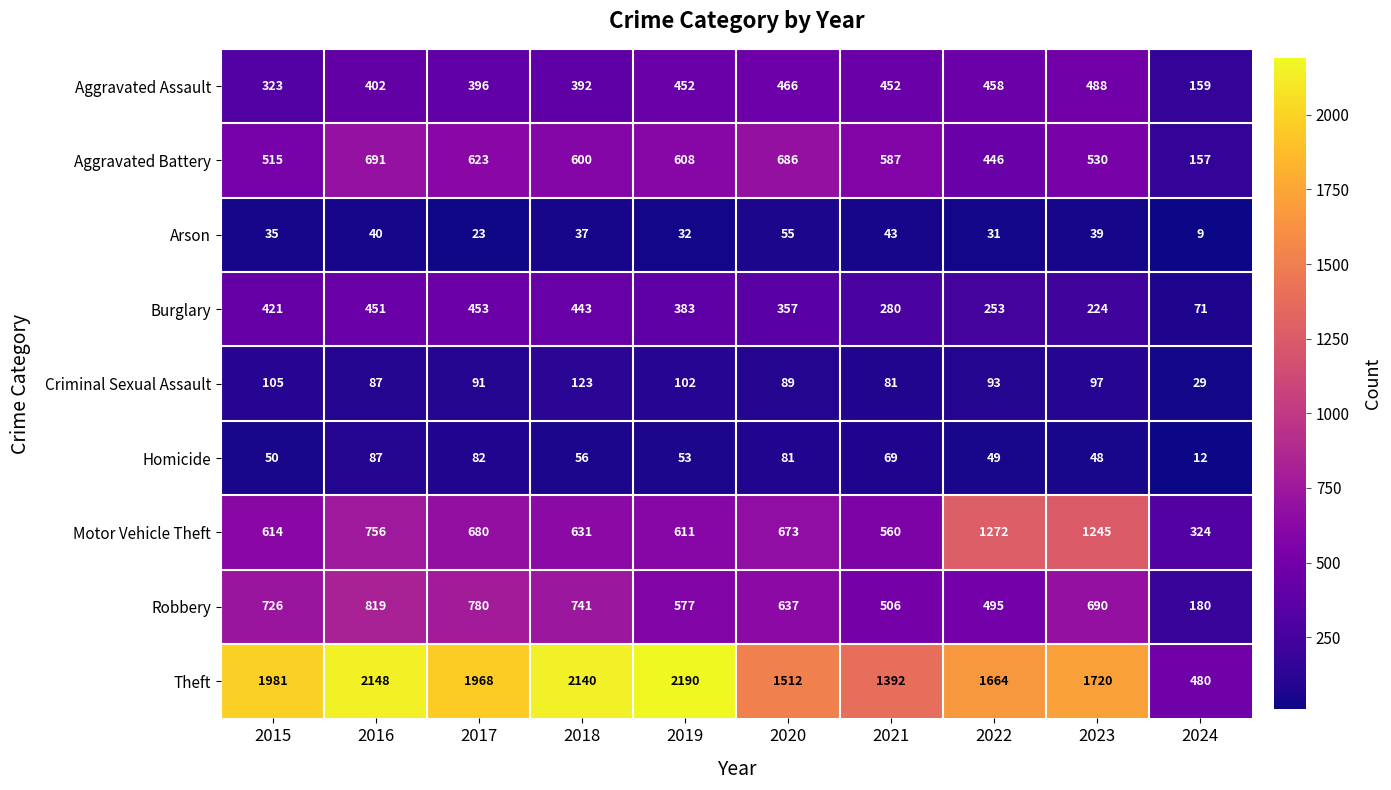

Between 2021 and 2023, which series saw the biggest shift?

Motor Vehicle Theft